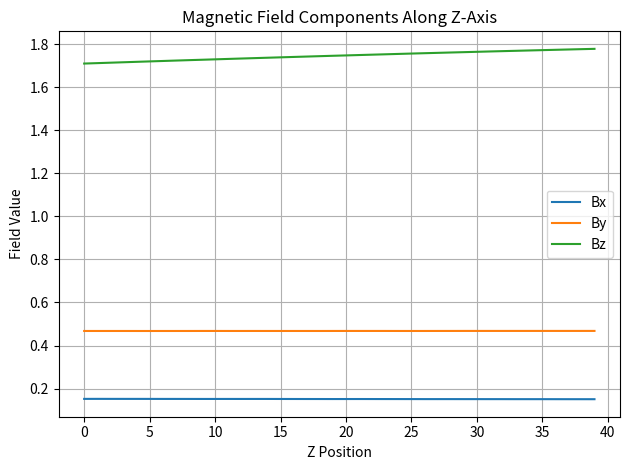

True or false: By and Bx intersect in this chart.

False